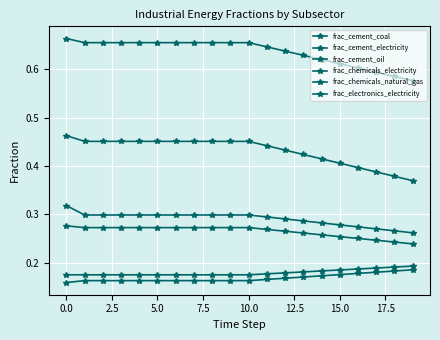

How many categories are shown in the chart?

20